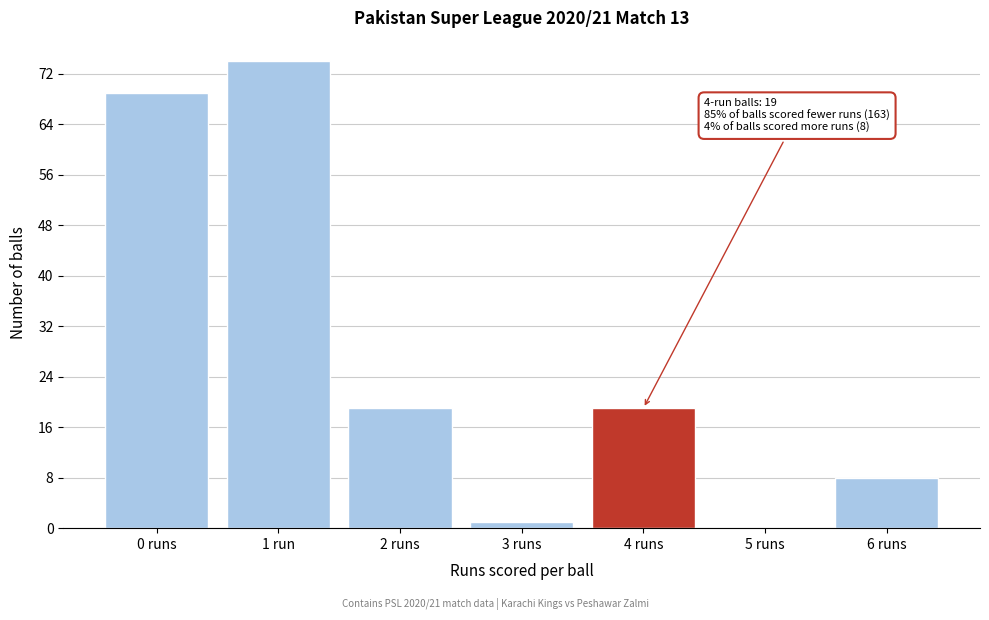

Reading left to right, what are all the values shown in this chart?

0 runs=69	1 run=74	2 runs=19	3 runs=1	4 runs=19	5 runs=0	6 runs=8